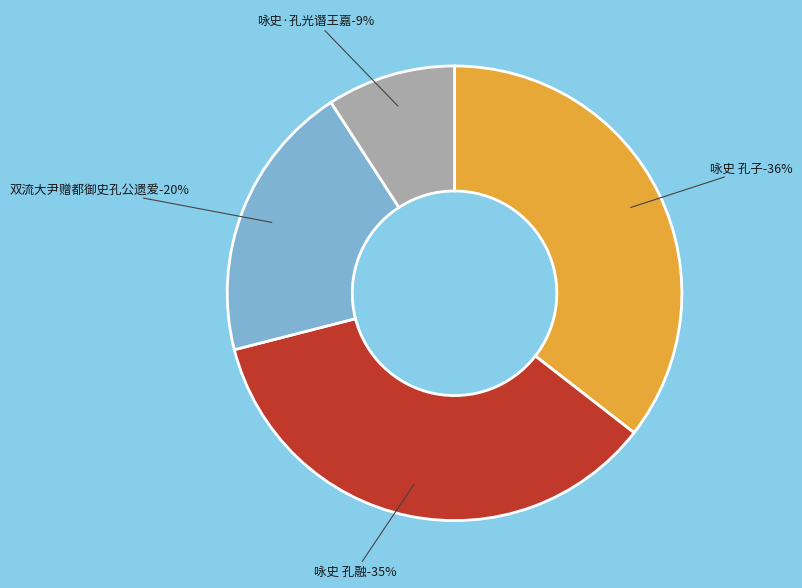

How many slices are in this pie chart?

4